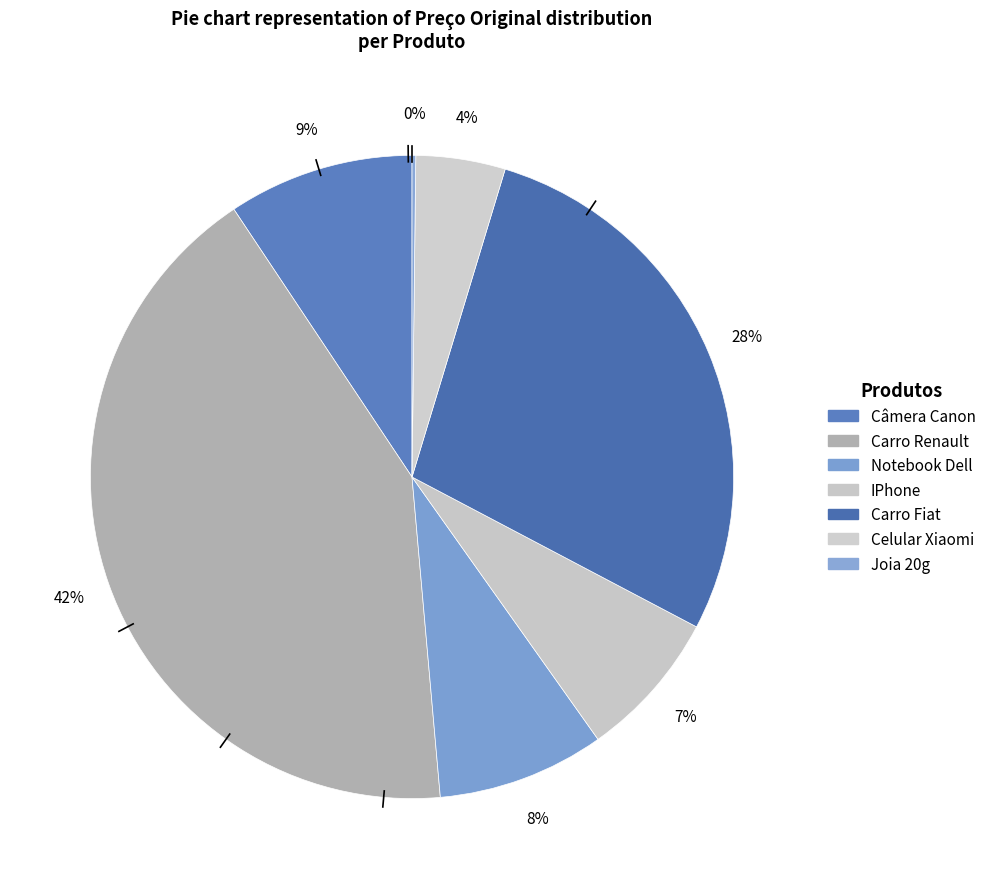

What is the ratio of the value at Notebook Dell to the value at Câmera Canon?

0.9